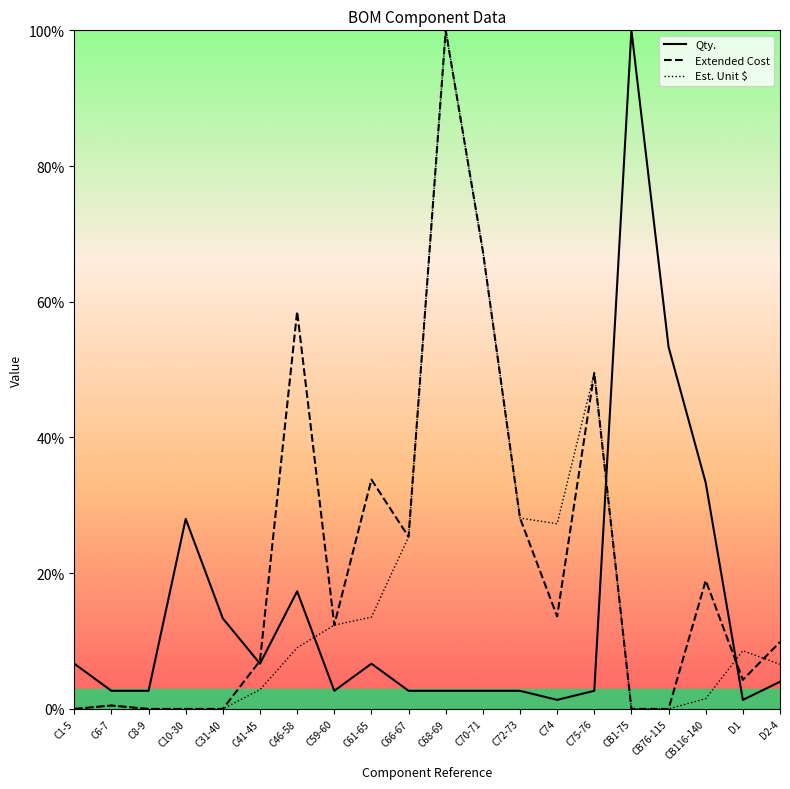

The Est. Unit $ series shows 5.4 at D1. True or false?

False